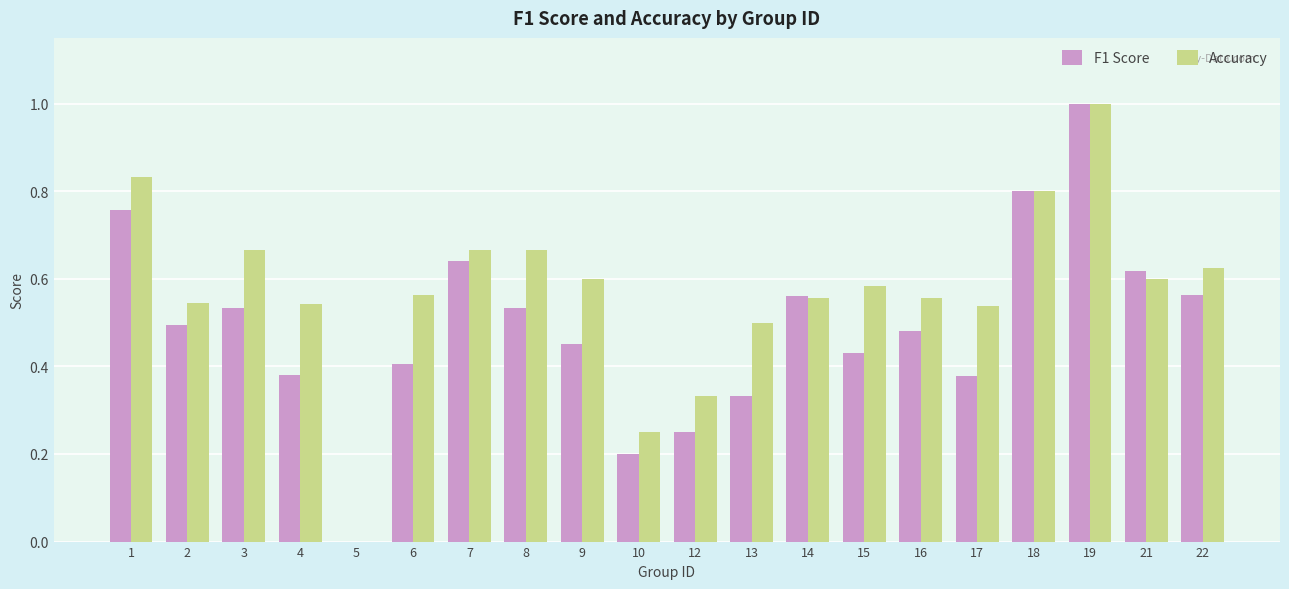

Which series changed the most between 1 and 7?

Accuracy